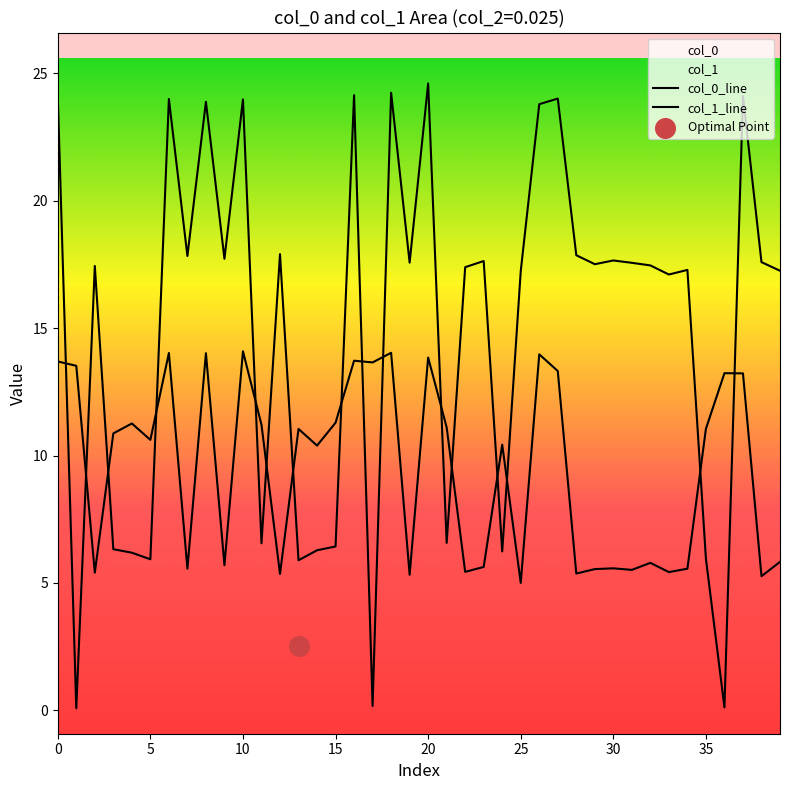

At which category is the sum across all series the highest?

20